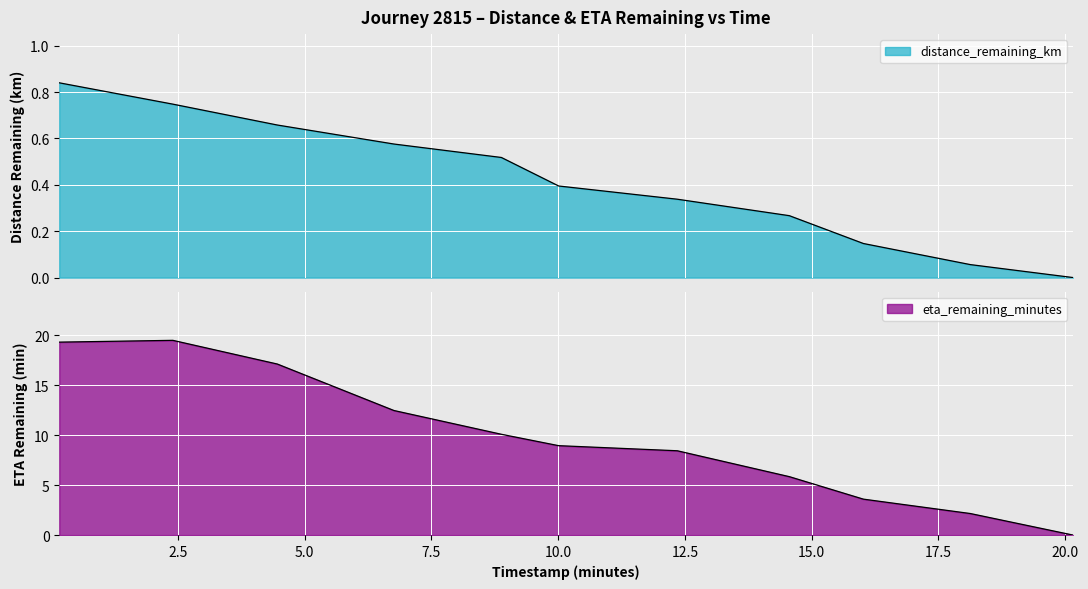

Which series changed the most between 0.16 and 16.02?

eta_remaining_minutes